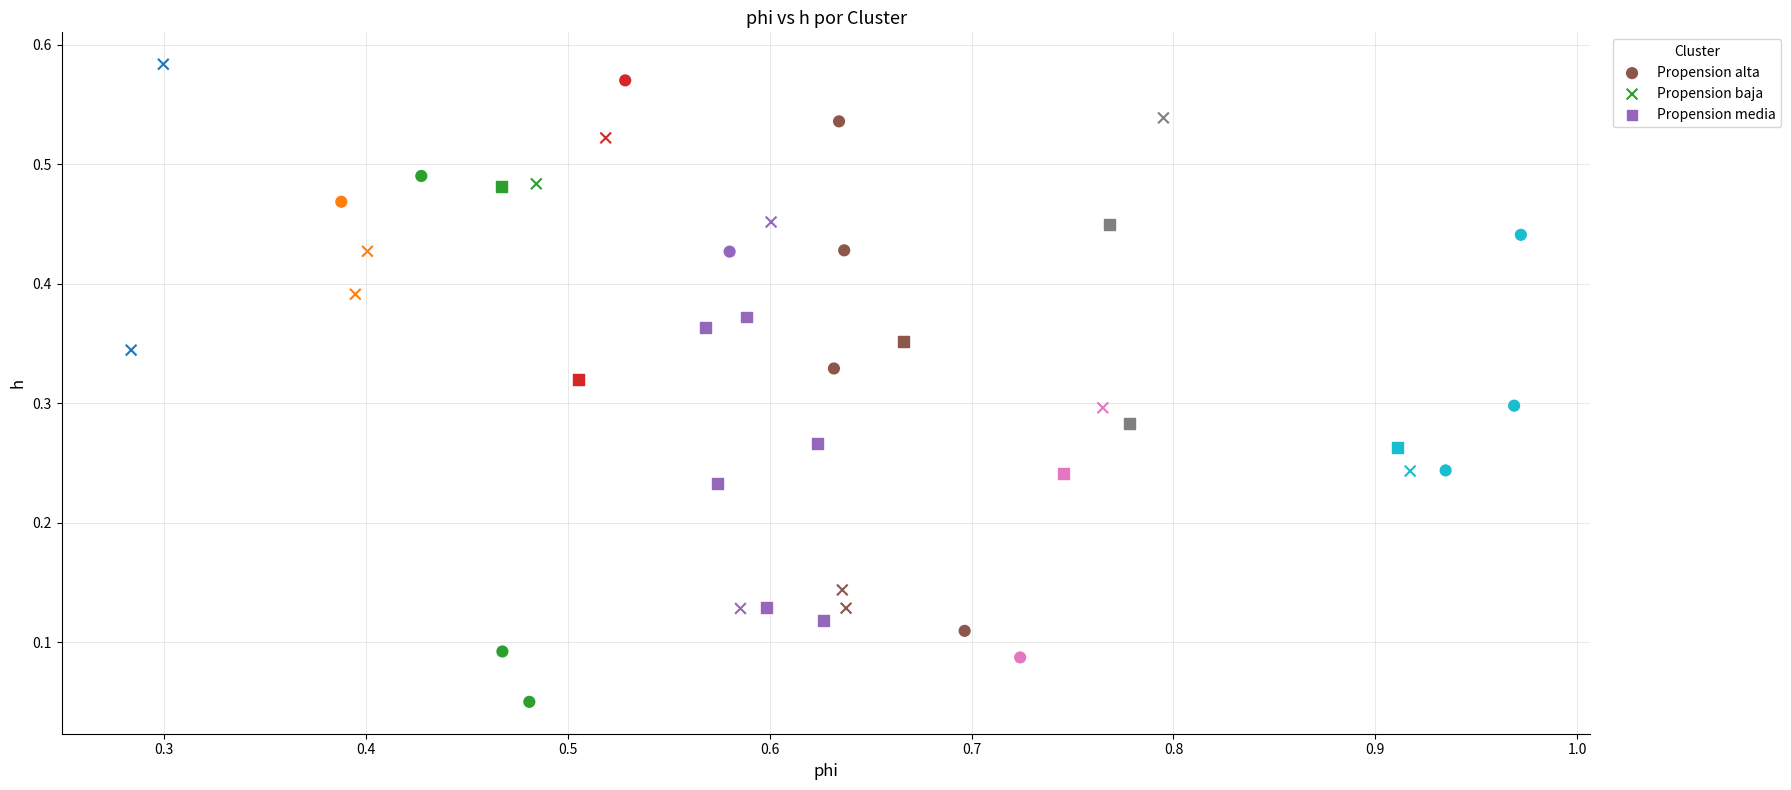

Which series has the largest Y range (max minus min)?

Propension alta